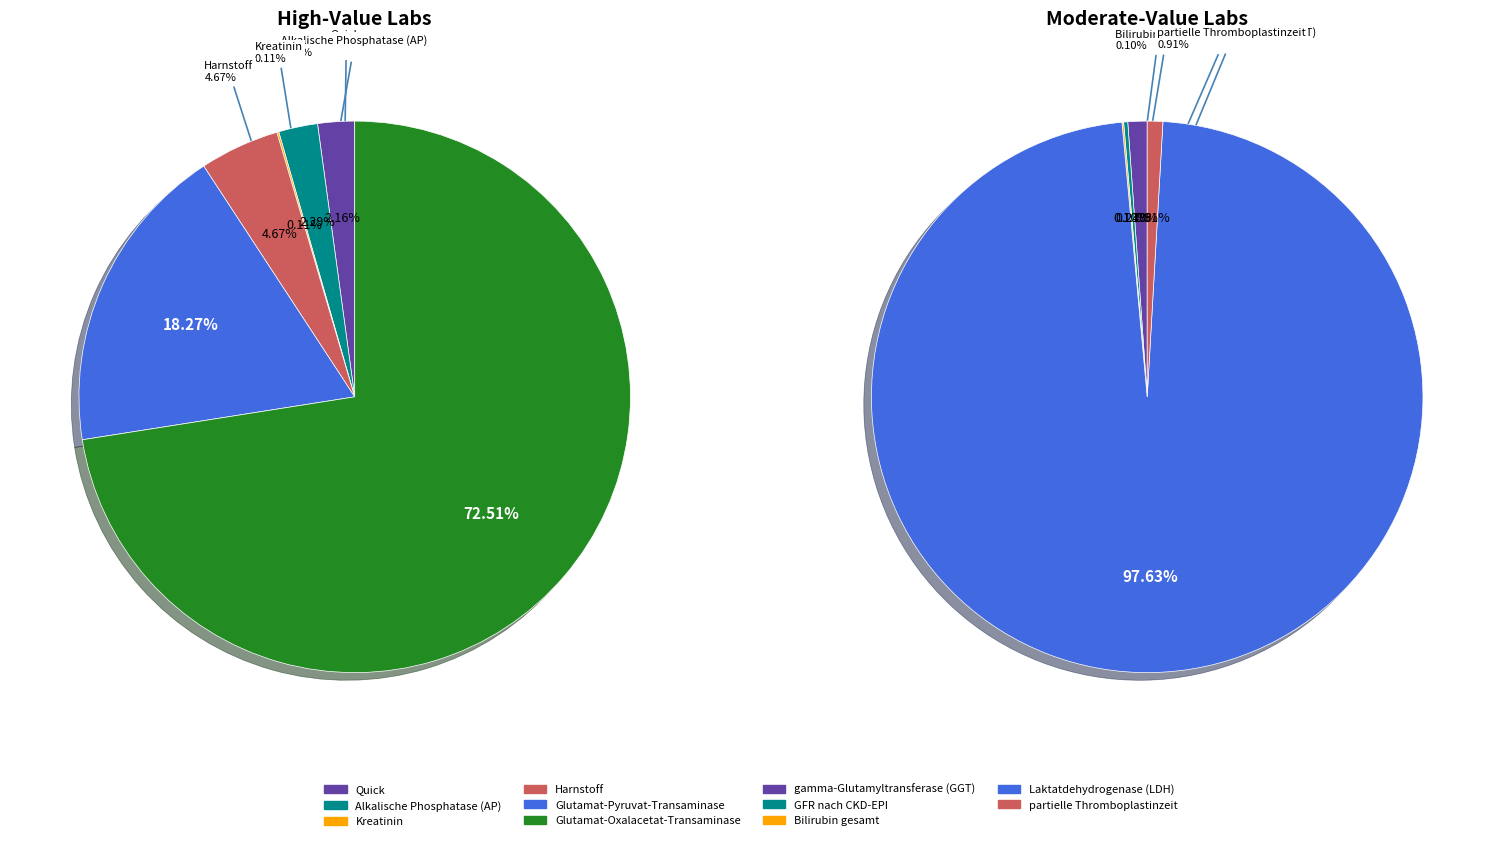

To the nearest percent, what is the average slice percentage?

9%